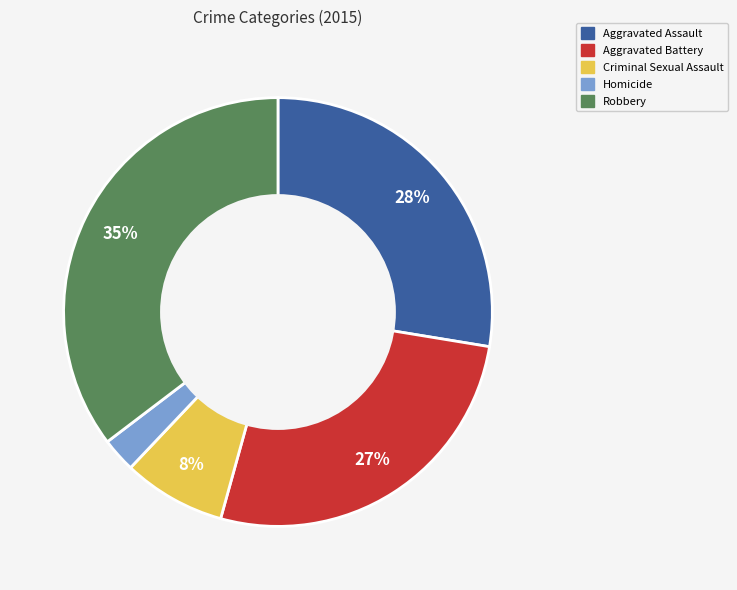

Is there any slice that represents more than half of the pie?

No